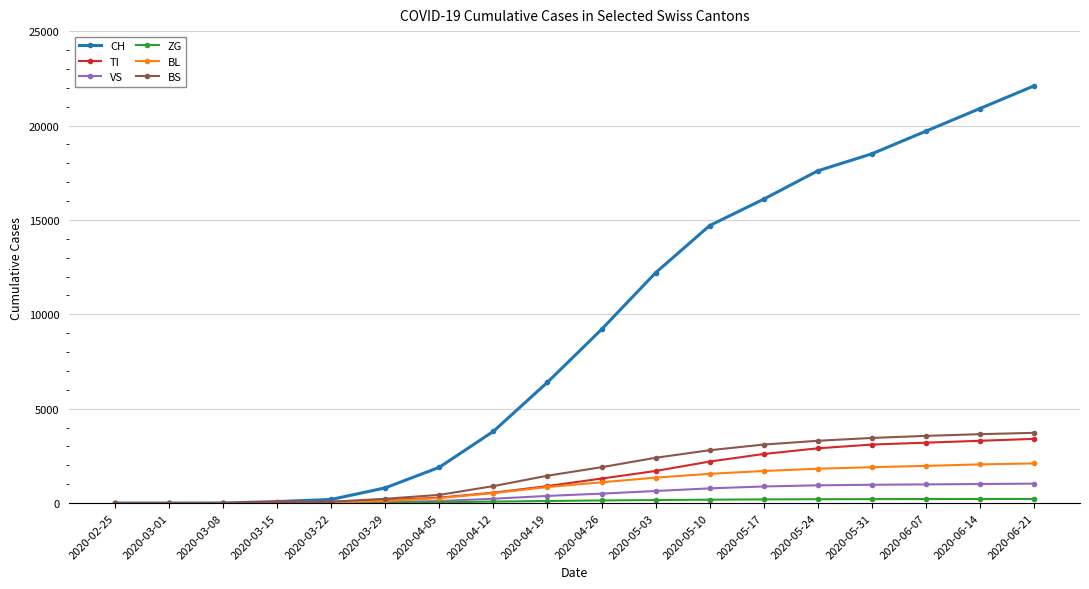

Which series has the largest range (max minus min)?

CH